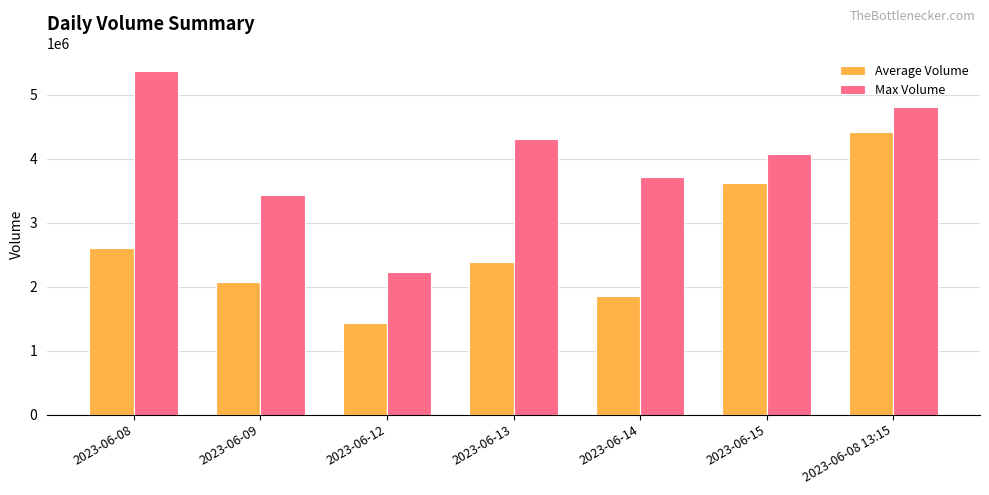

What is the highest value of the Max Volume series?

5378589